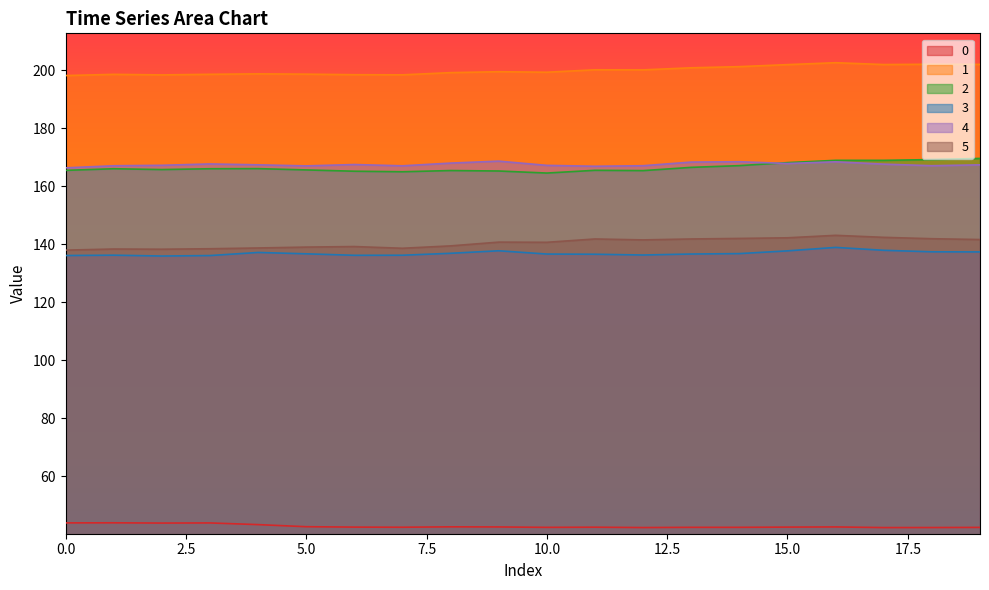

True or false: 3 and 5 intersect in this chart.

False